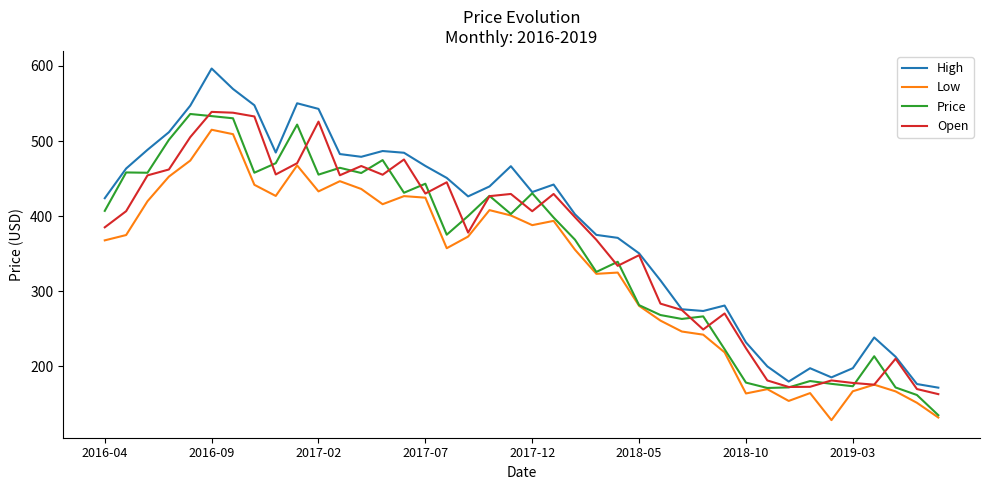

Which series has the largest total across all categories?

High